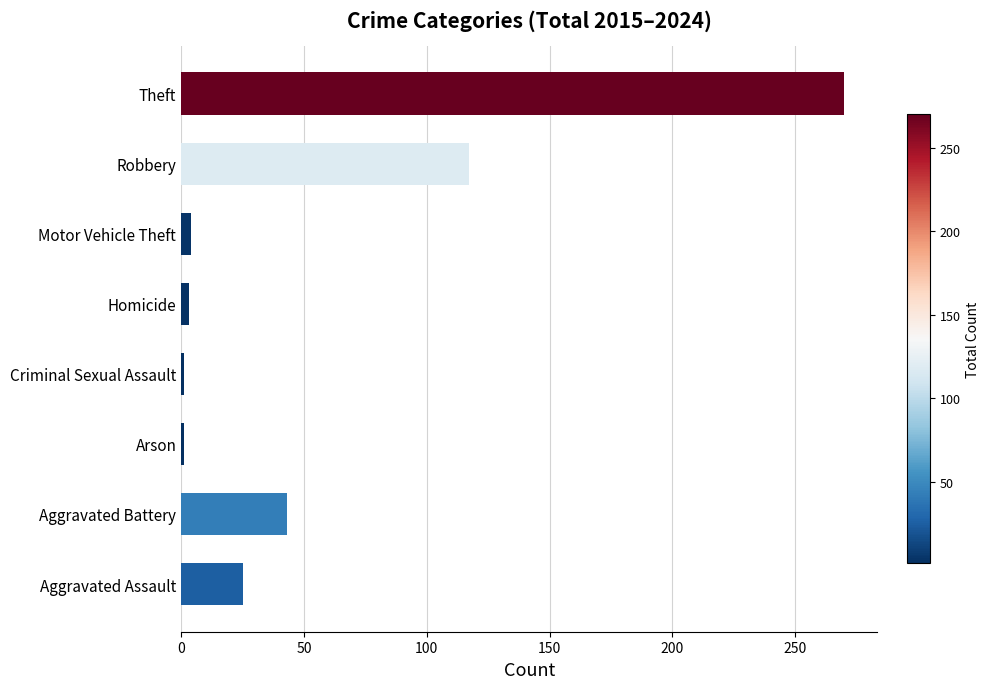

What is the difference between the second highest and second lowest values?

116